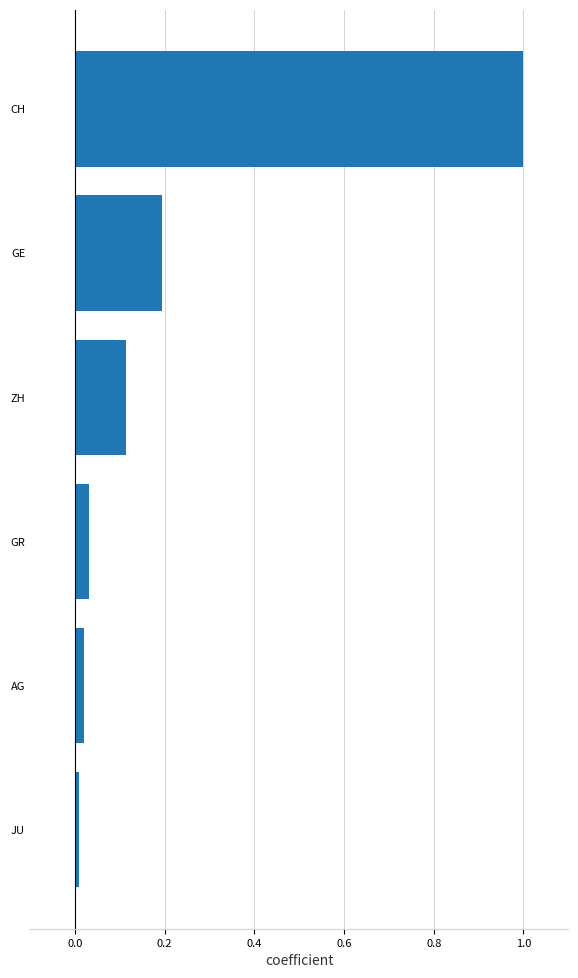

List the labels in order of value, largest first.

CH, GE, ZH, GR, AG, JU